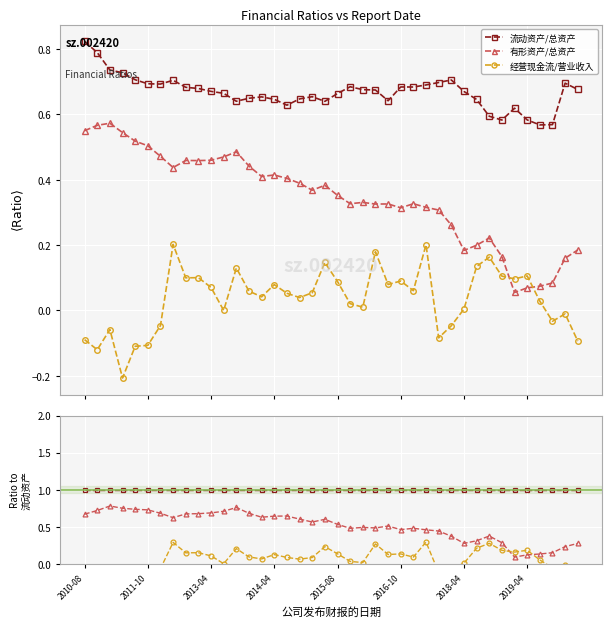

What are all the series names shown in the legend?

流动资产/总资产, 有形资产/总资产, 经营现金流/营业收入